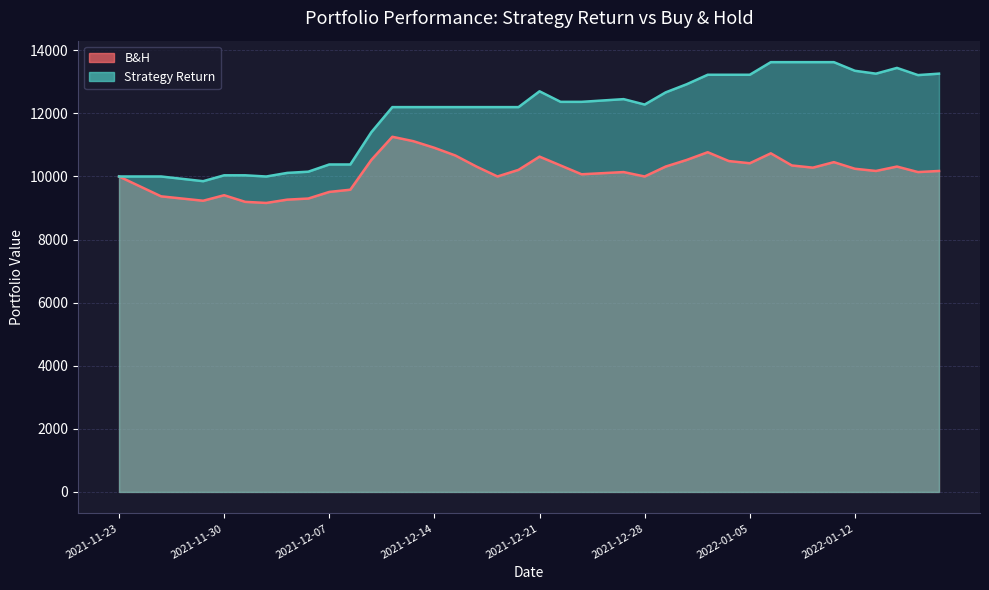

Rank the series at 2021-11-24 from highest to lowest value.

Strategy Return, B&H